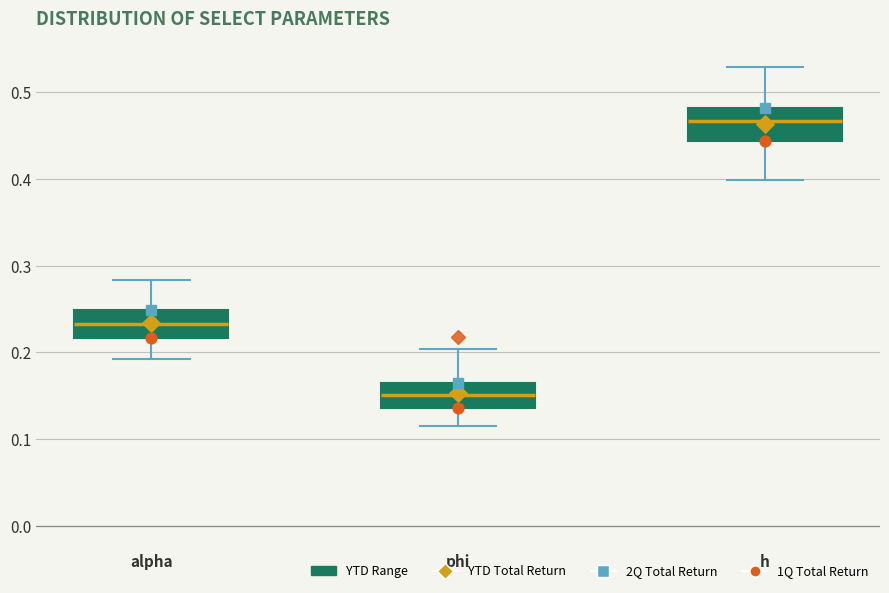

Reading left to right, transcribe this box plot: for each box, give where its median line is, the range the box spans, and where its two whiskers end, as read against the y-axis. The values are not printed on the chart, so give them approximately, as read against the axis.

alpha: median 0.23, box 0.22 to 0.25, whiskers 0.19 to 0.28
phi: median 0.15, box 0.14 to 0.16, whiskers 0.12 to 0.20
h: median 0.47, box 0.44 to 0.48, whiskers 0.40 to 0.53